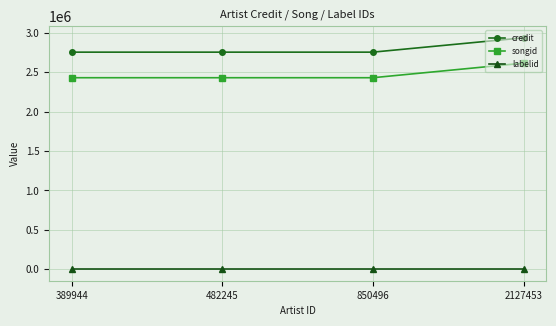

Reading right to left, transcribe all the data shown in this chart.

credit: 2127453=2939589	850496=2757143	482245=2757143	389944=2757143
songid: 2127453=2617446	850496=2432275	482245=2432275	389944=2432275
labelid: 2127453=-1	850496=-1	482245=-1	389944=-1